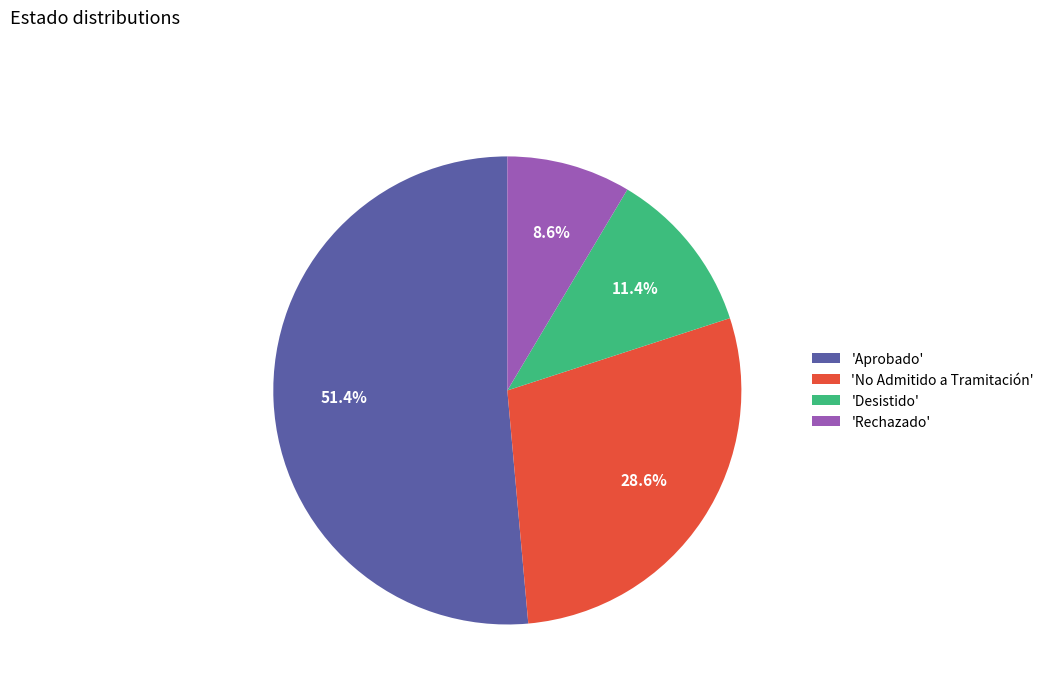

Which has a higher value, 'Aprobado' or 'Rechazado'?

'Aprobado'